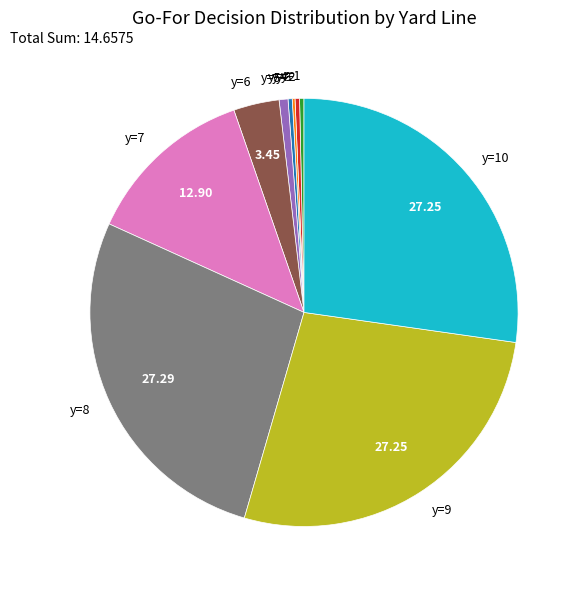

Combined, do y=6 and y=1 account for over 50%?

No